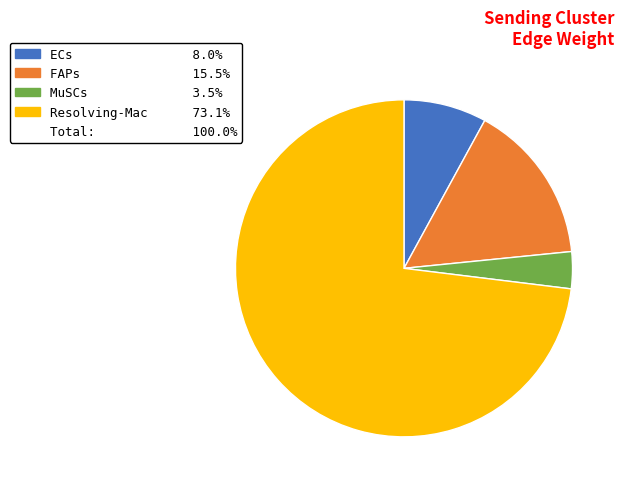

Does any single category account for the majority?

Yes